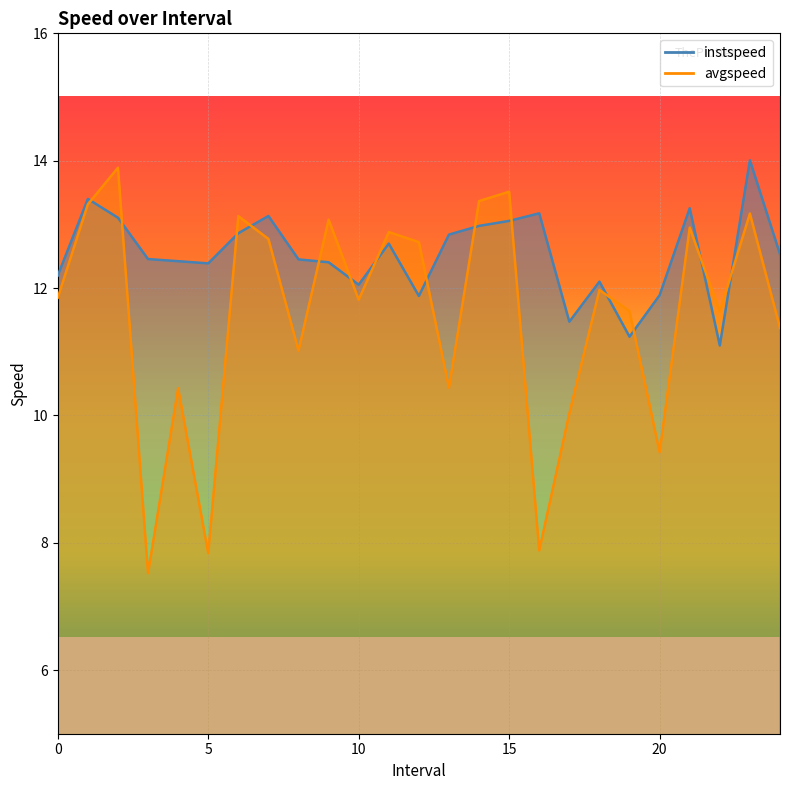

What is the smallest value displayed?

7.5